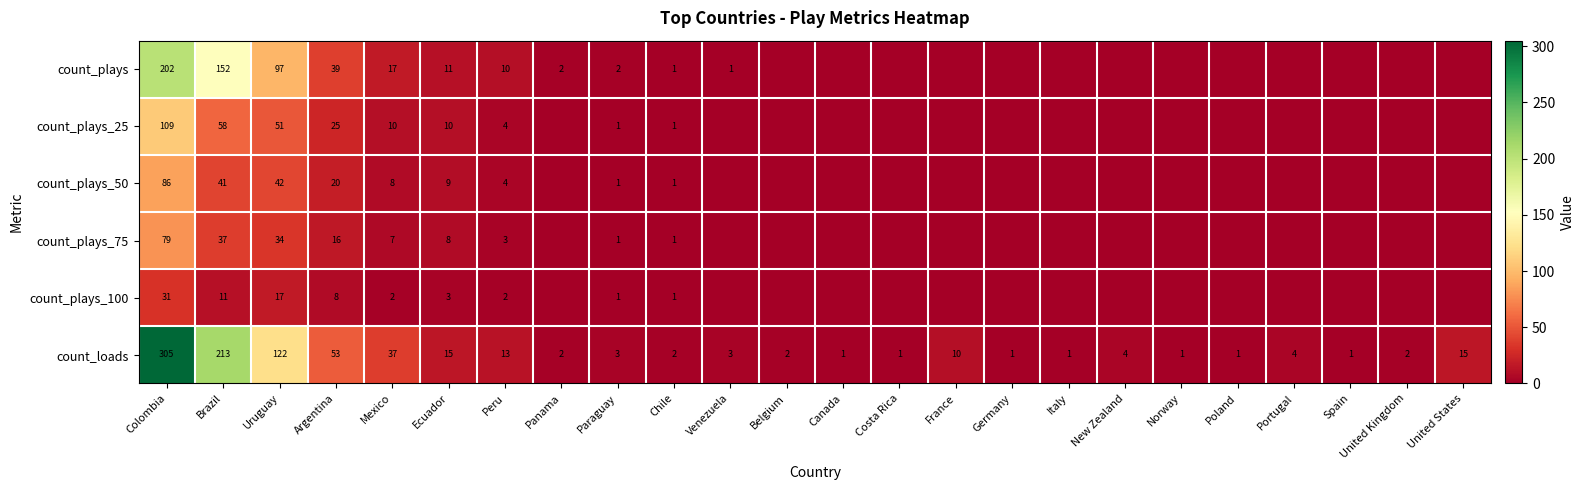

Is it true that count_loads equals 213 at Brazil?

True